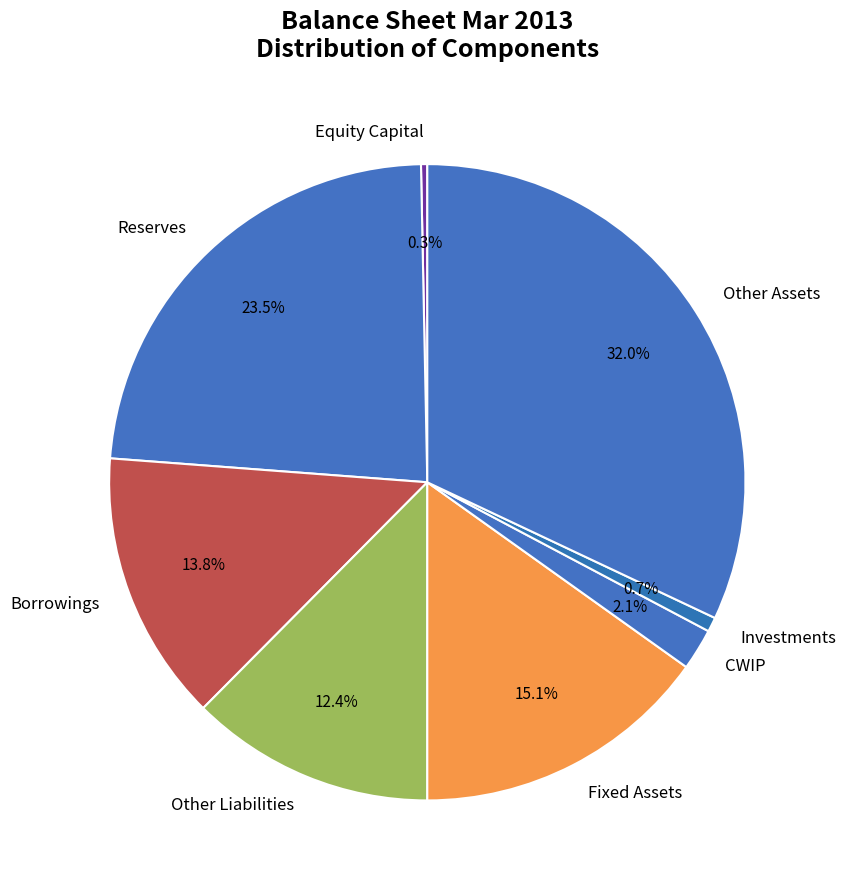

Is the sum of Other Assets and Borrowings greater than half?

No